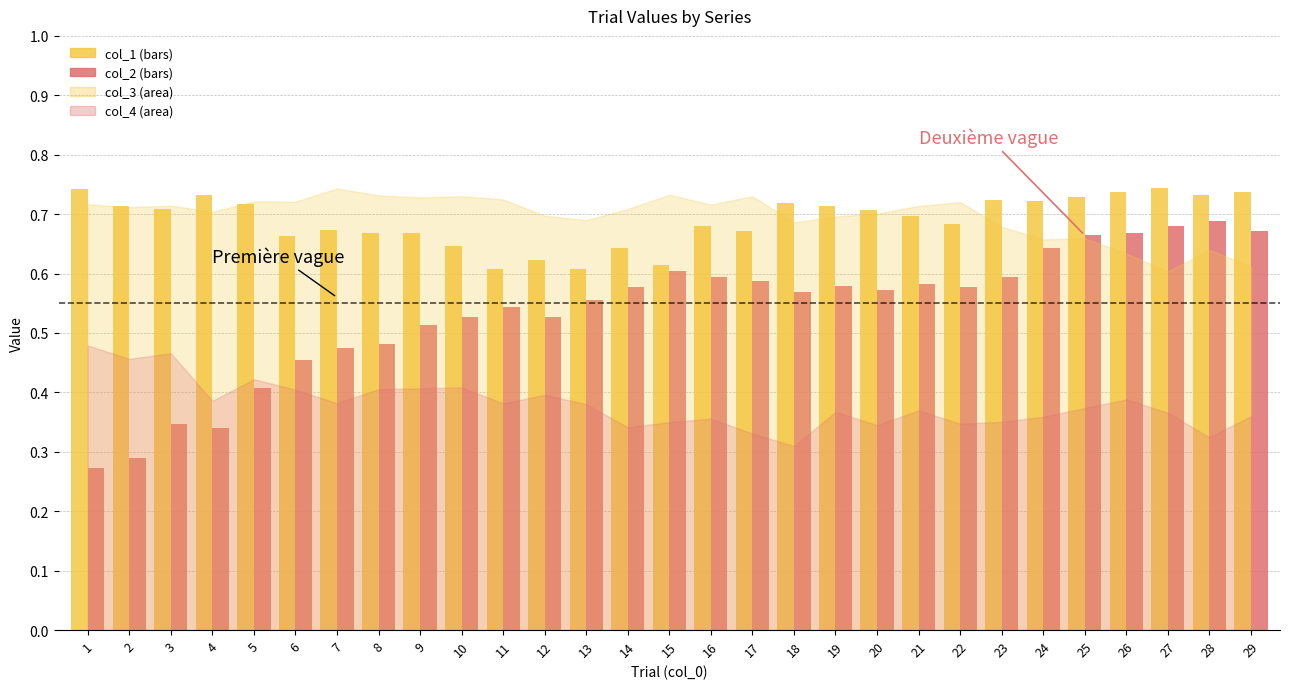

What is the total value across all series at 28?

1.4